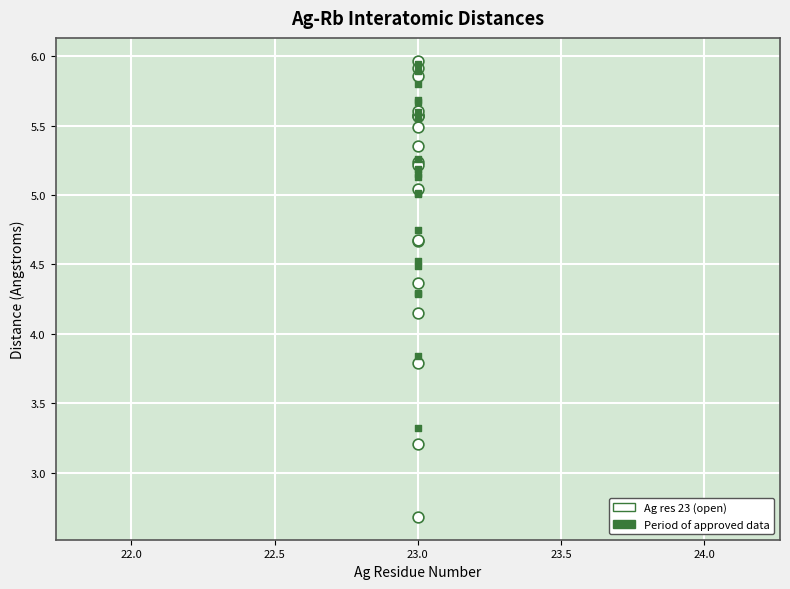

Which series has the largest Y range (max minus min)?

Ag res 23 (open)